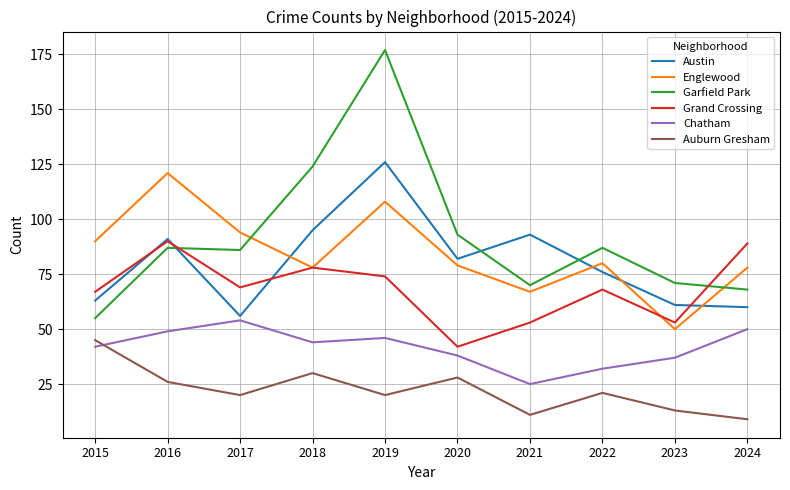

Which category has the highest value in the Garfield Park series?

2019